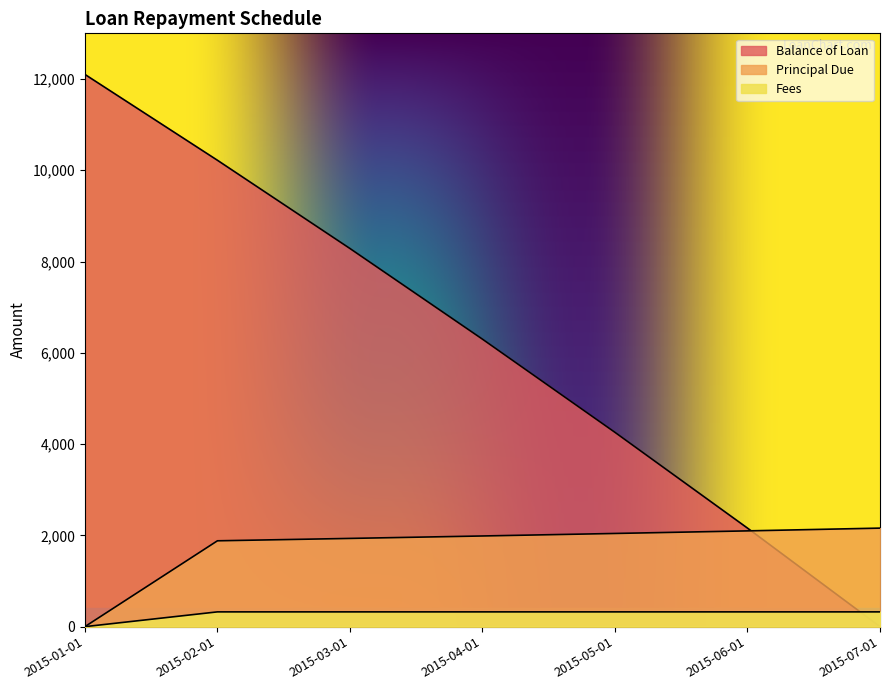

The Fees series shows 323.7 at 2015-04-01. True or false?

True